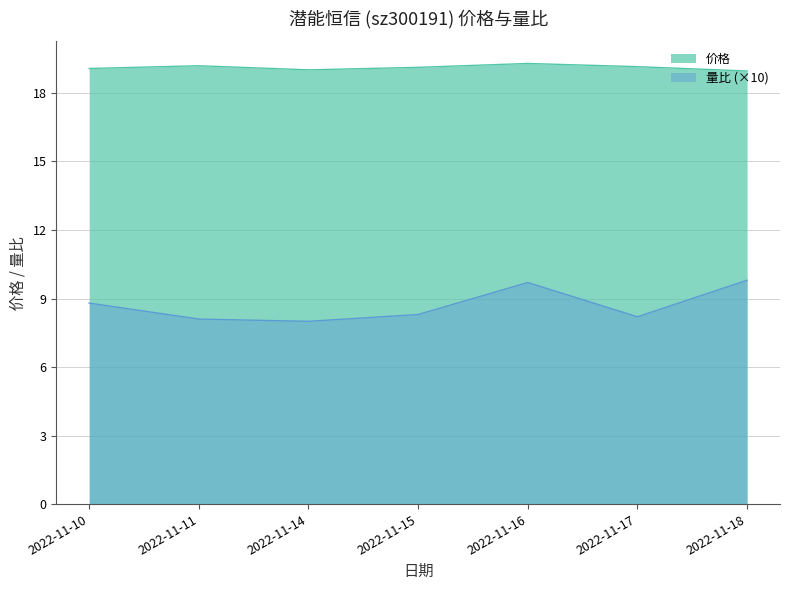

The 价格 series shows 19.1 at 2022-11-10. True or false?

True